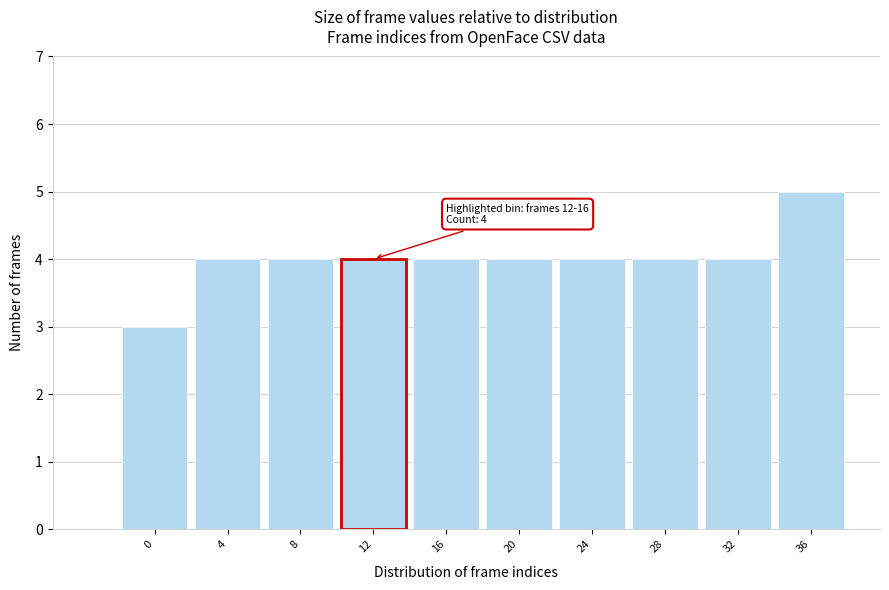

Reading right to left, what are all the values shown in this chart?

5	4	4	4	4	4	4	4	4	3